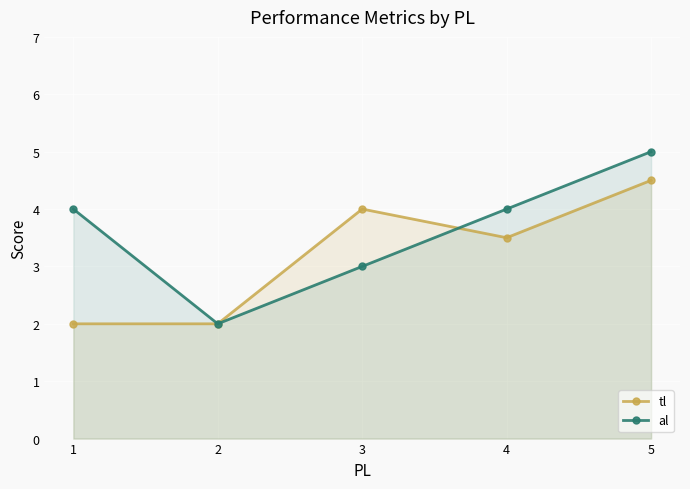

Is the value of tl at 3 greater than the value of al at 5?

No